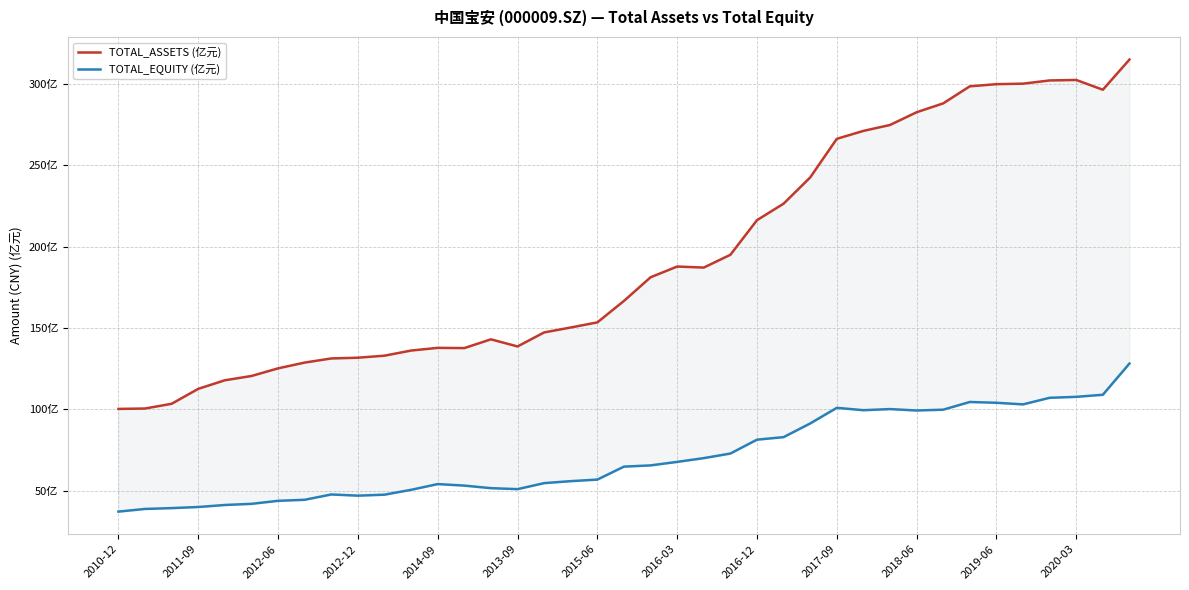

How many data points in TOTAL_EQUITY (亿元) are above 64?

20